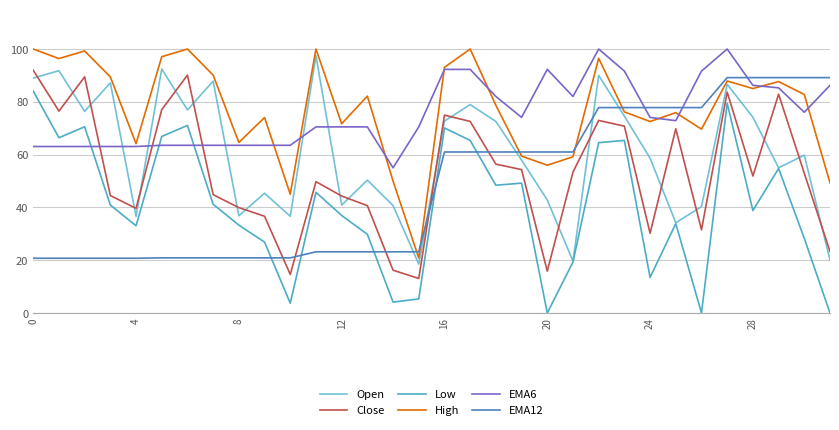

At which label is Open closest to 0?

15